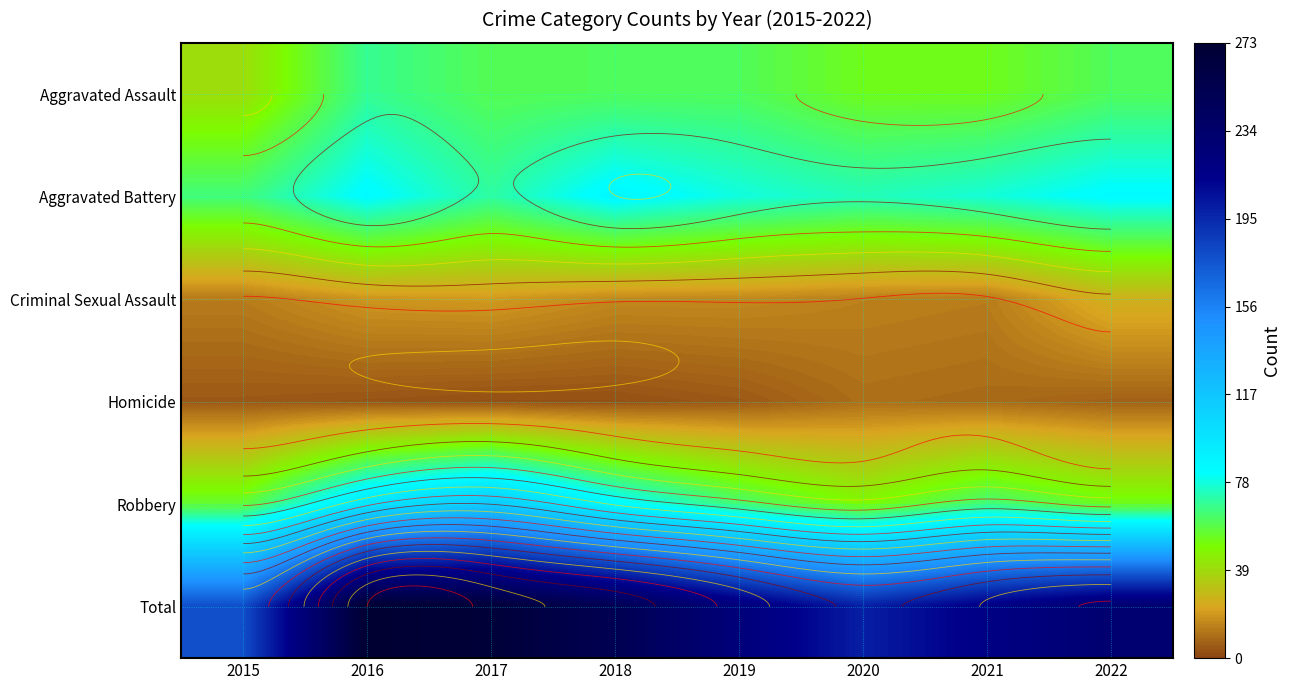

What is the difference between the highest and lowest values at 2018?

248